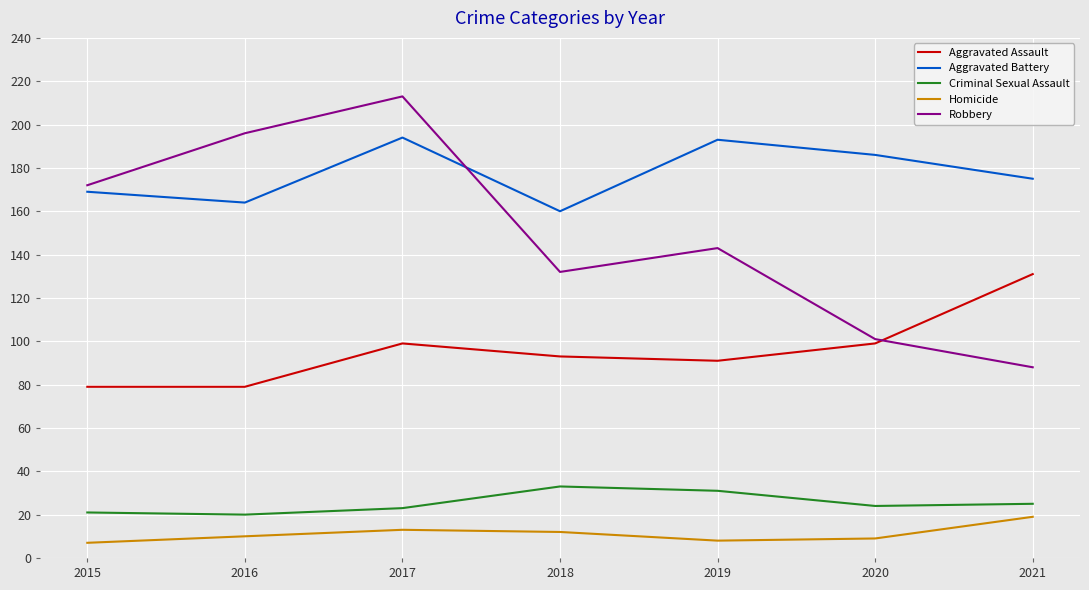

Rank the series at 2020 from lowest to highest value.

Homicide, Criminal Sexual Assault, Aggravated Assault, Robbery, Aggravated Battery